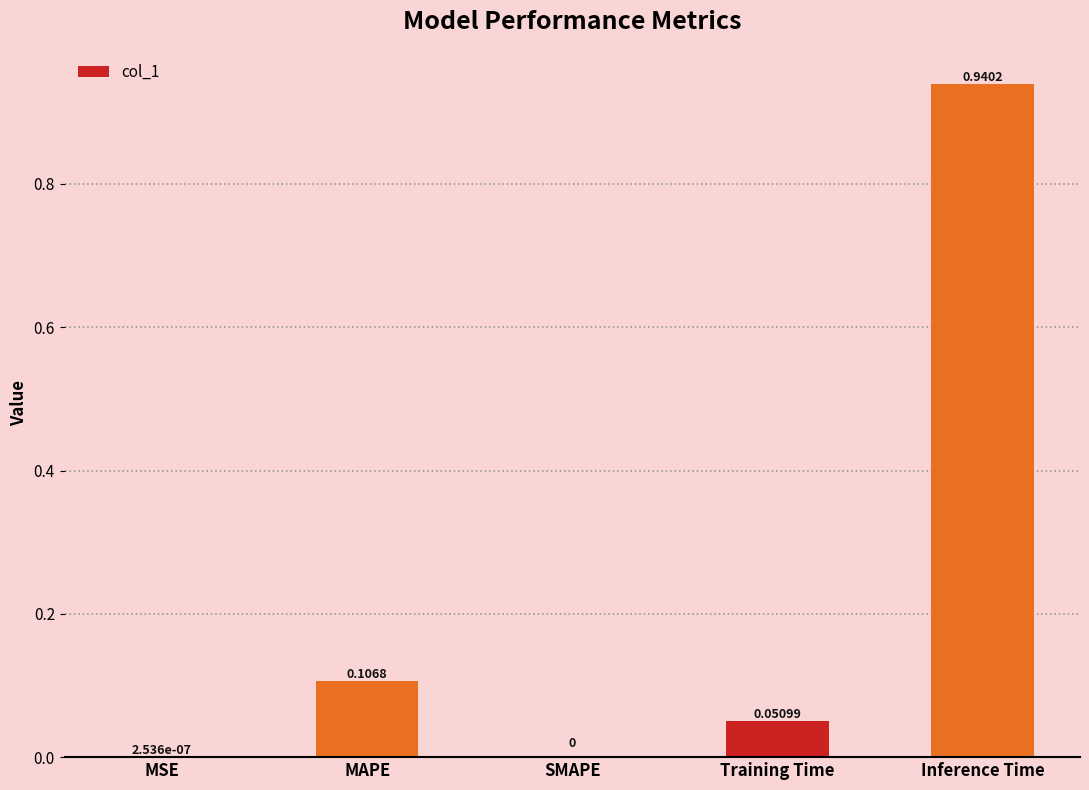

True or false: the data shows 0.4 at SMAPE.

False